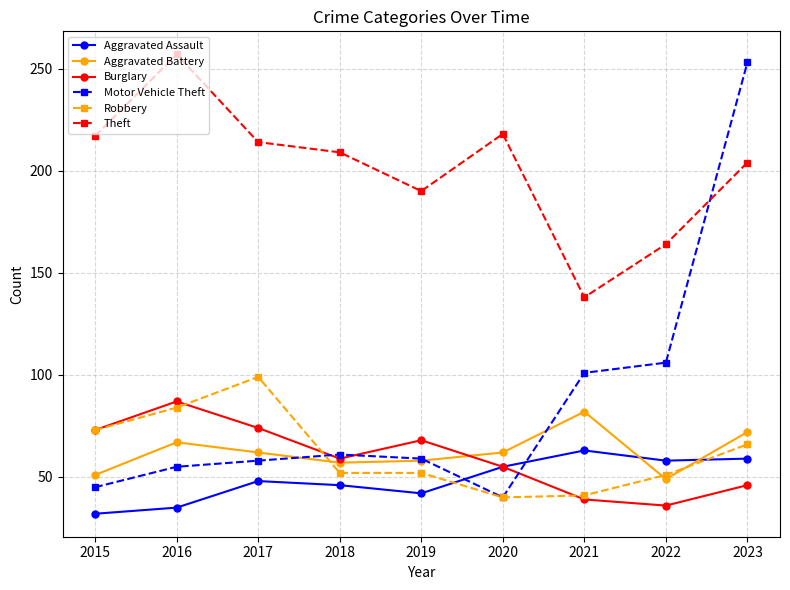

Is it true that Robbery equals 52 at 2019?

True